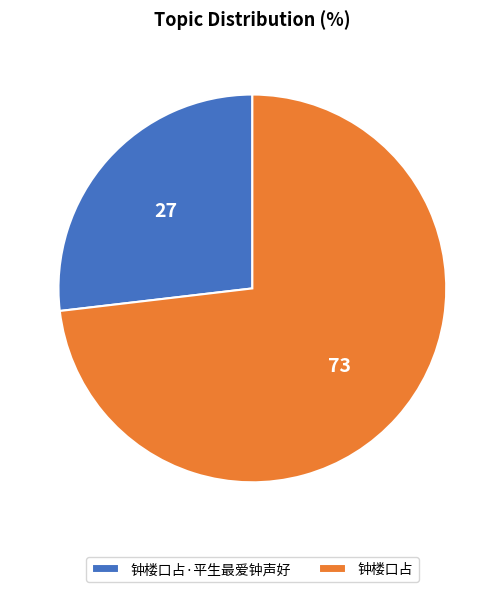

True or false: 钟楼口占 accounts for 80% of the total.

False